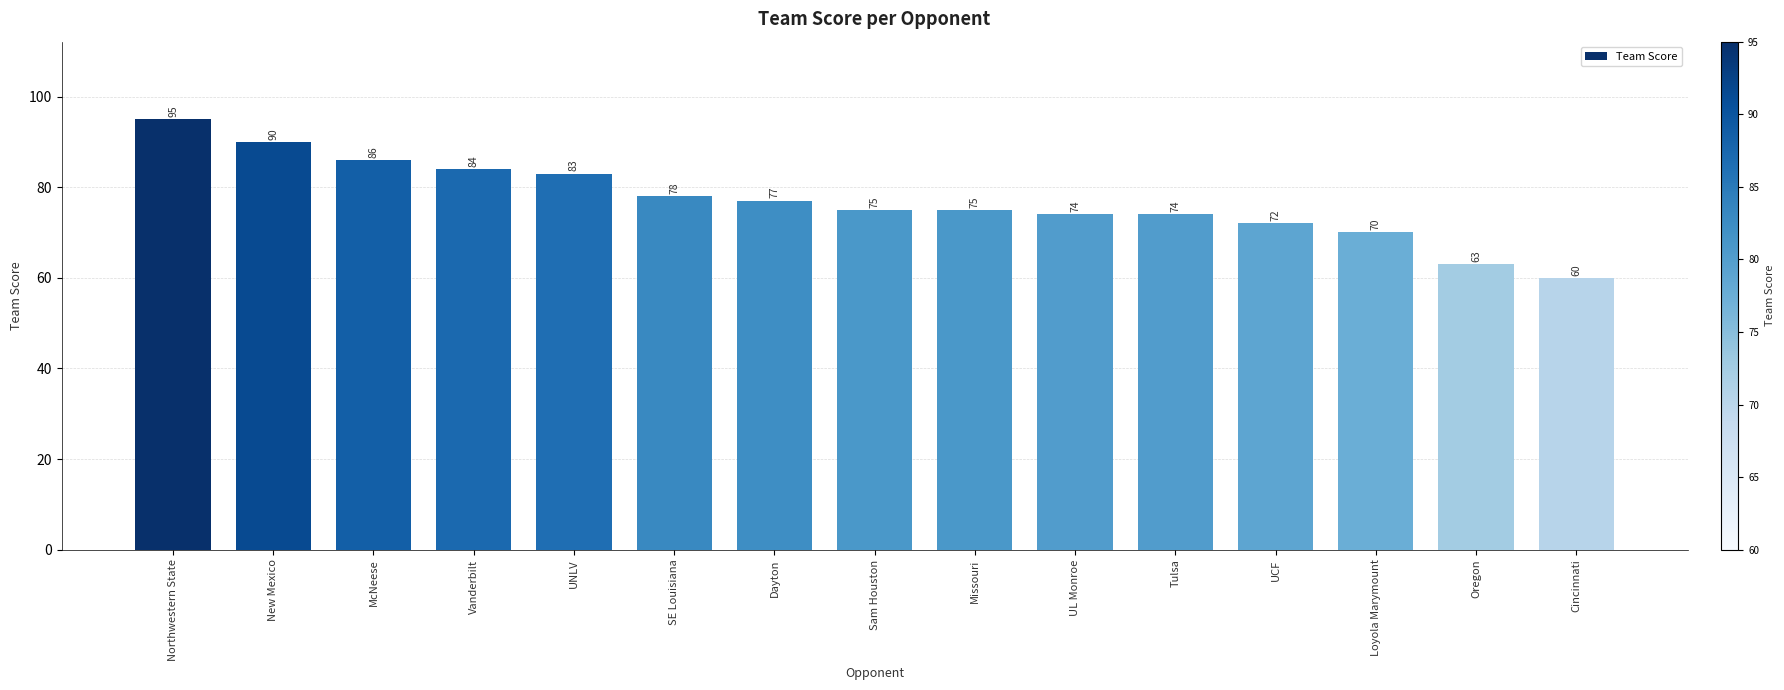

Is it true that the value at Missouri is 75?

True